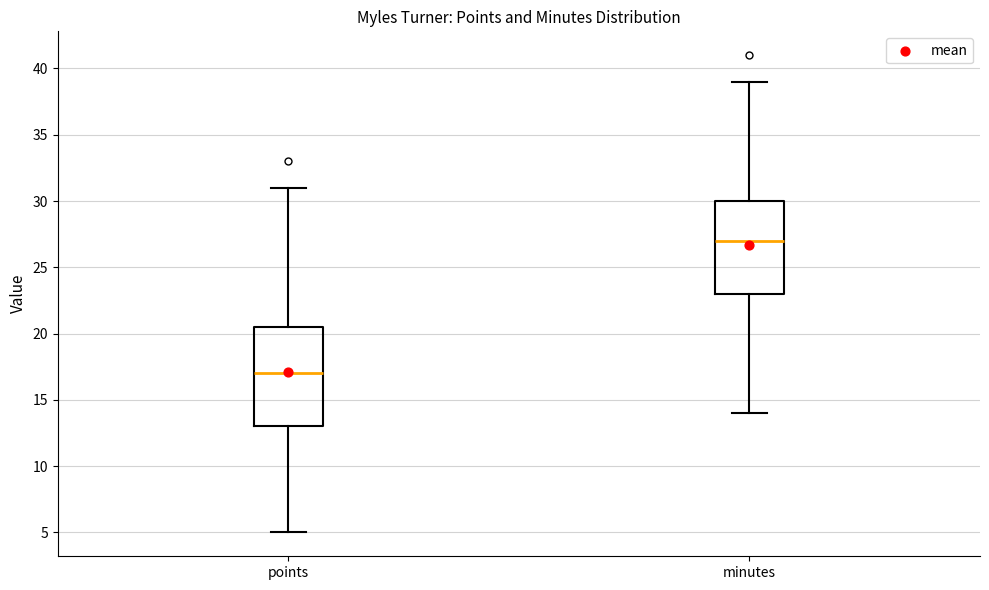

Reading left to right, read every box against the y-axis: the position of its median line, the range the box covers, and the ends of its whiskers. The values are not printed on the chart, so give them approximately, as read against the axis.

points: median 17.0, box 13.0 to 20.5, whiskers 5.0 to 31.0
minutes: median 27.0, box 23.0 to 30.0, whiskers 14.0 to 39.0